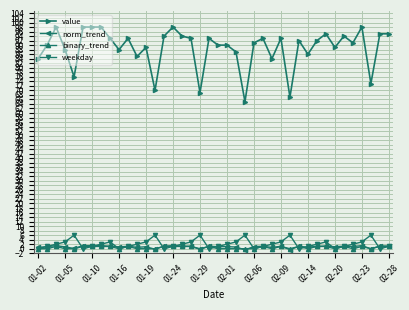

Which series has the largest total across all categories?

value